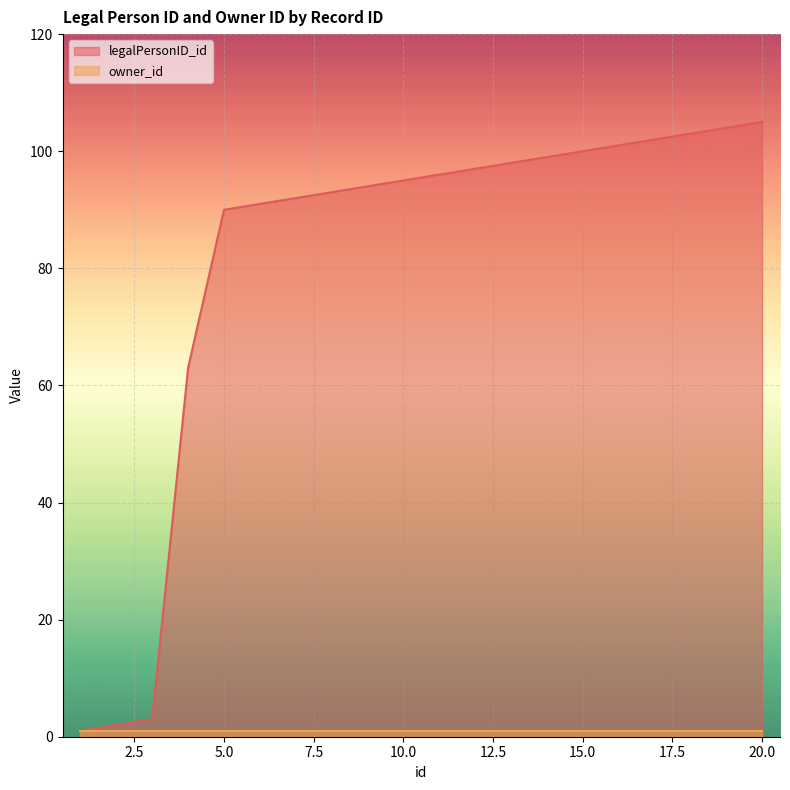

Is it true that the value at 1 is 1?

True